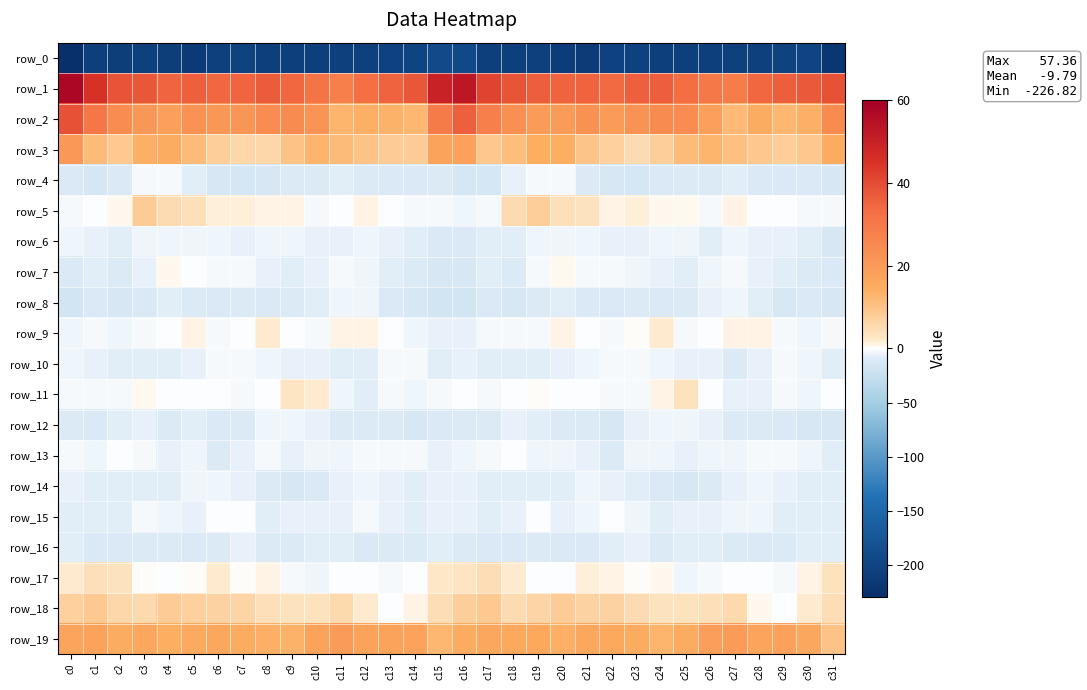

Is it true that row_8 equals -4.5 at c18?

False